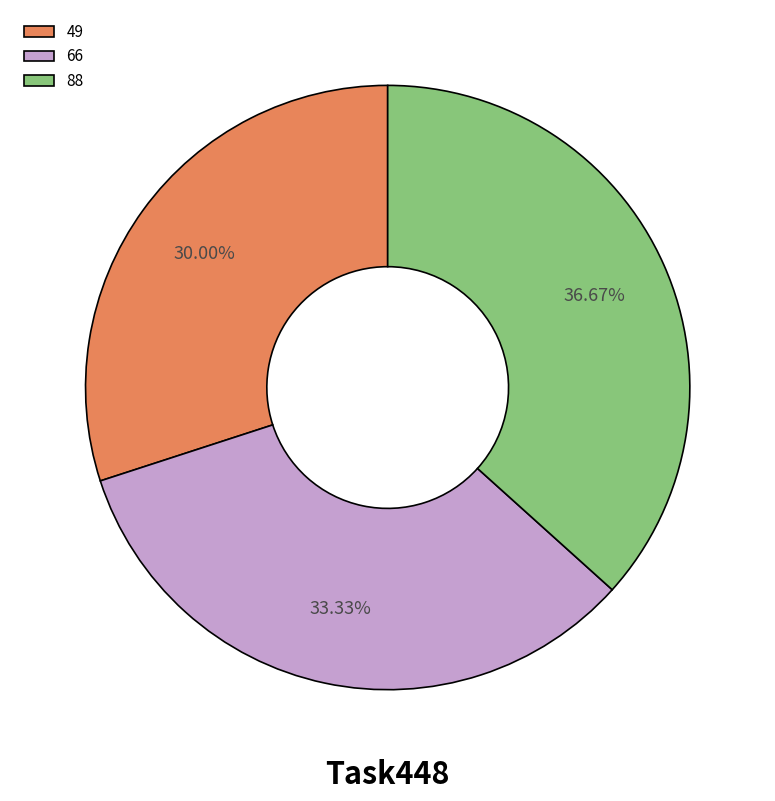

True or false: 66 accounts for 46% of the total.

False